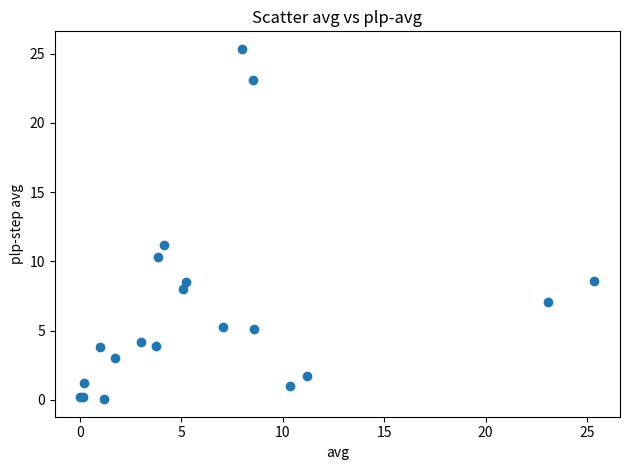

What Y value in the scatter plot is closest to 12?

11.2